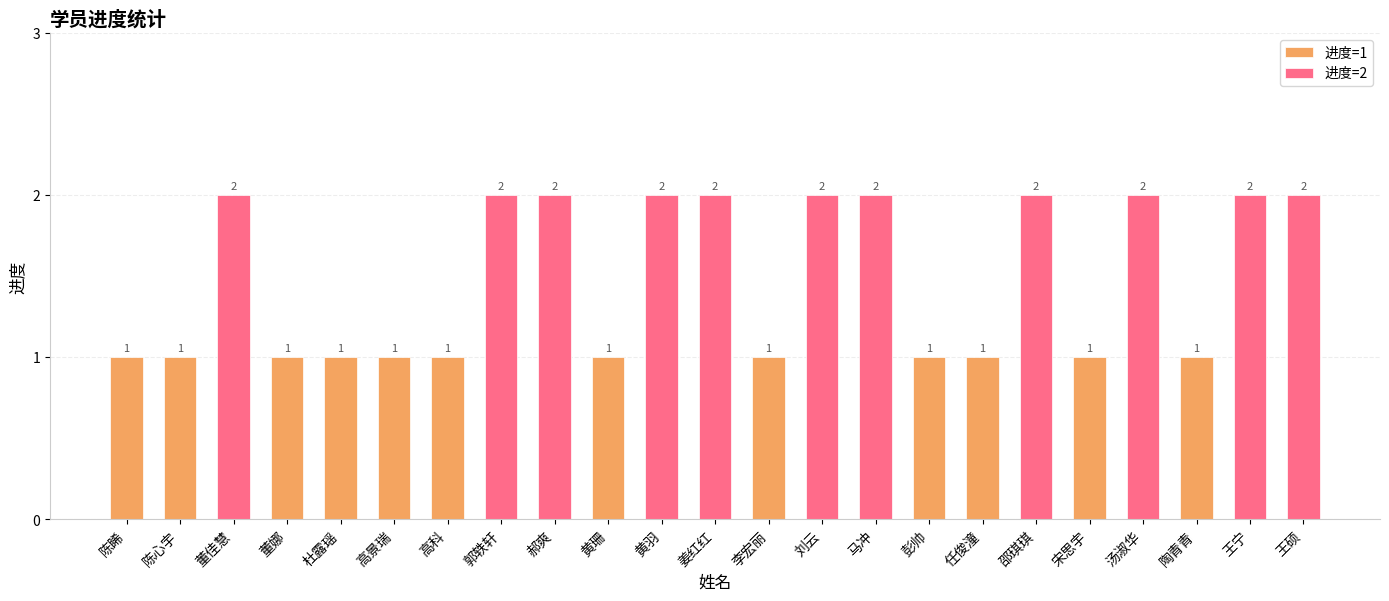

What is the difference between the second highest and minimum values?

1